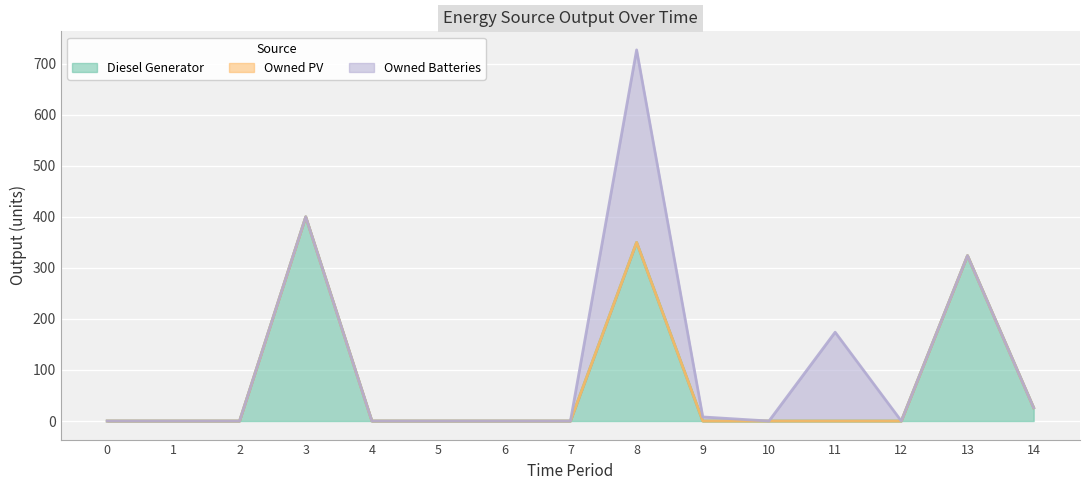

Which has a higher value, 14 or 2?

14